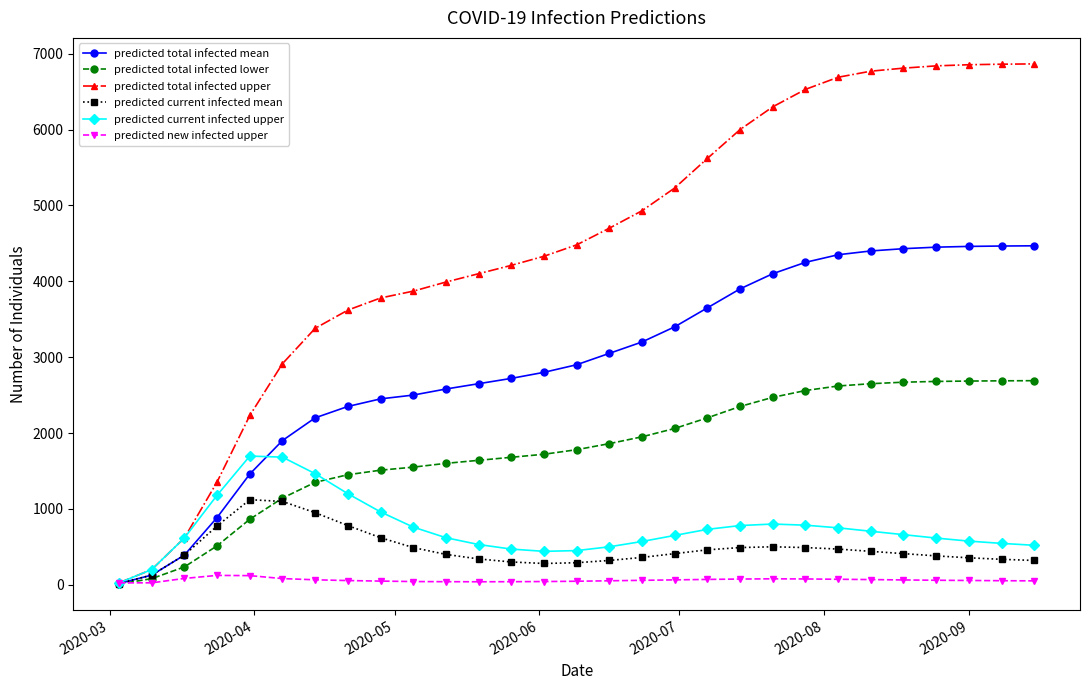

What is the highest value of the predicted total infected mean series?

4468